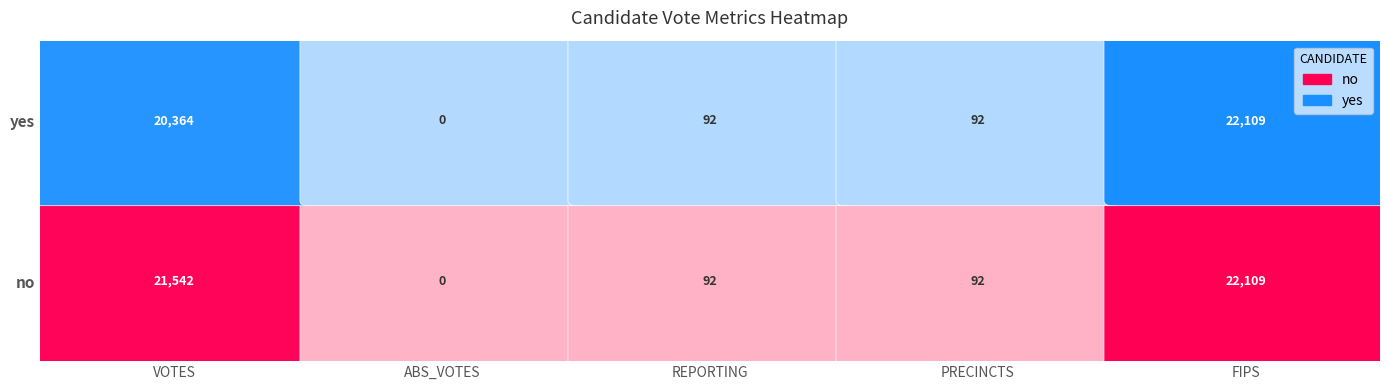

At which label does yes first exceed 92?

VOTES